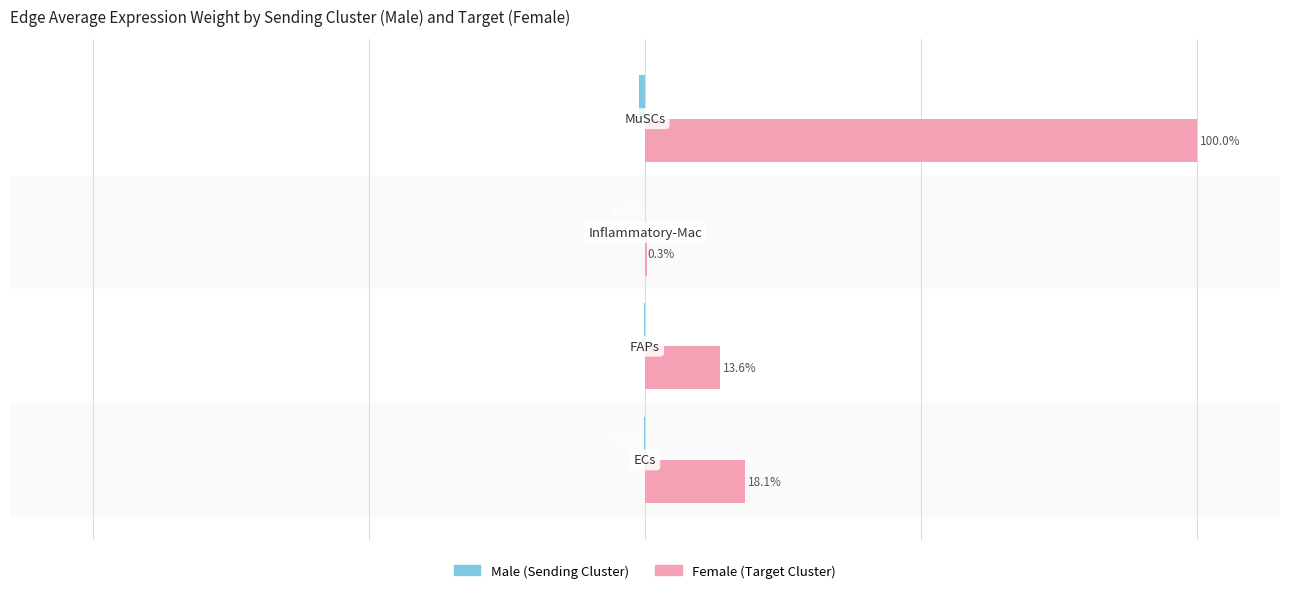

How many series are shown in this chart?

2